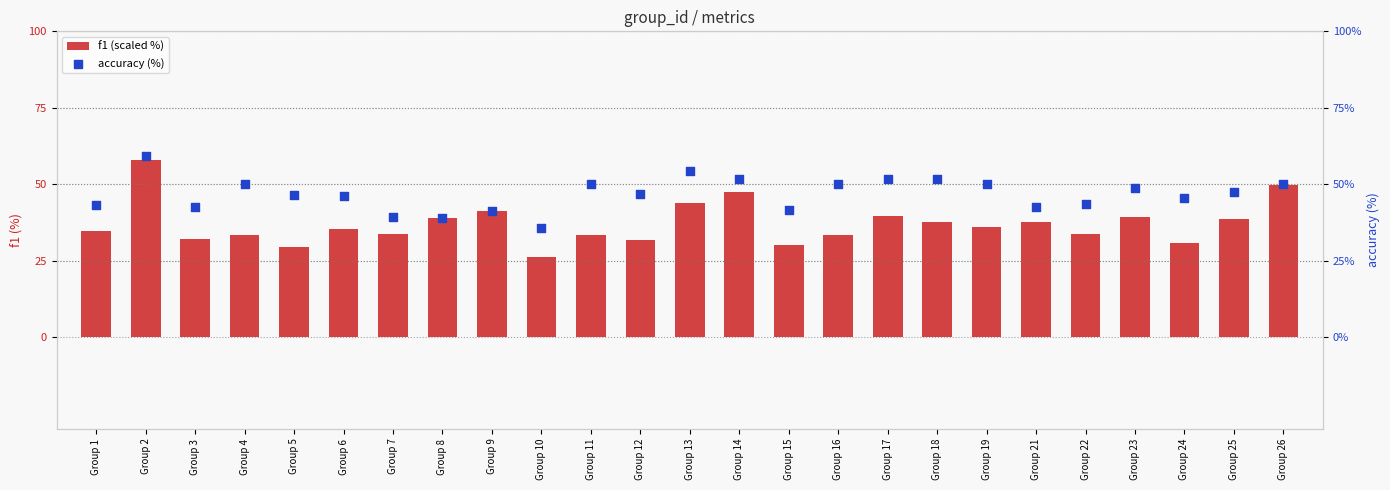

Which series has the largest total across all categories?

accuracy (%)